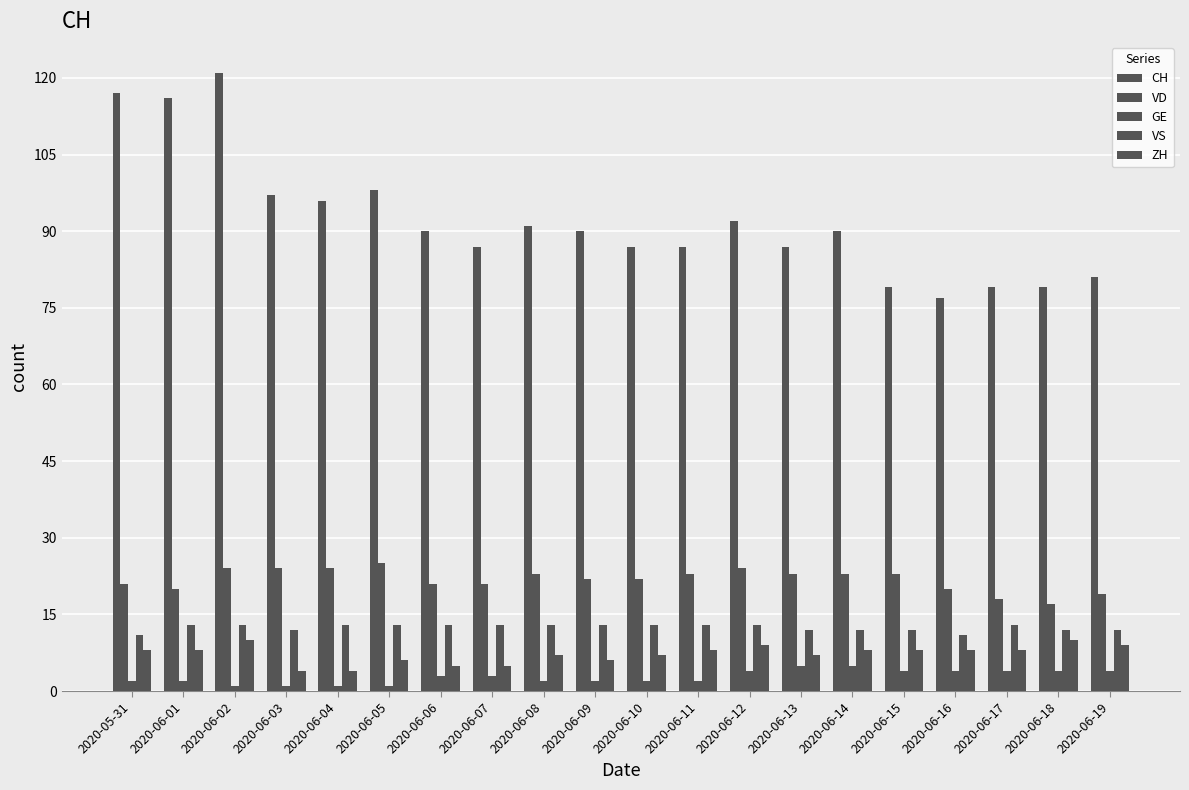

How many data points does each series have?

20